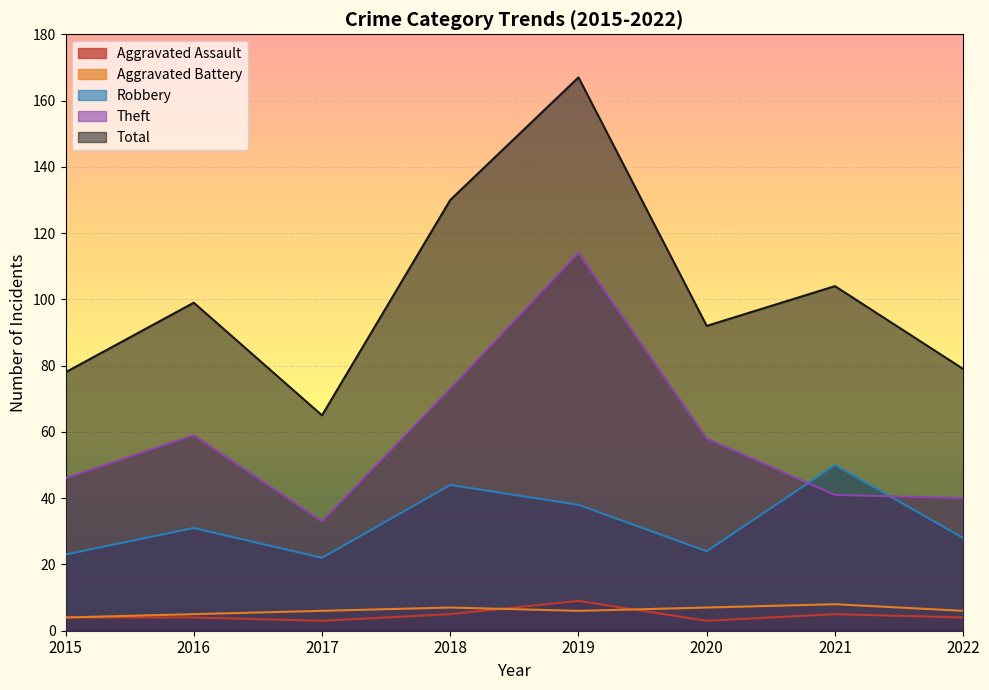

What is the difference between the Theft values at 2016 and 2018?

14